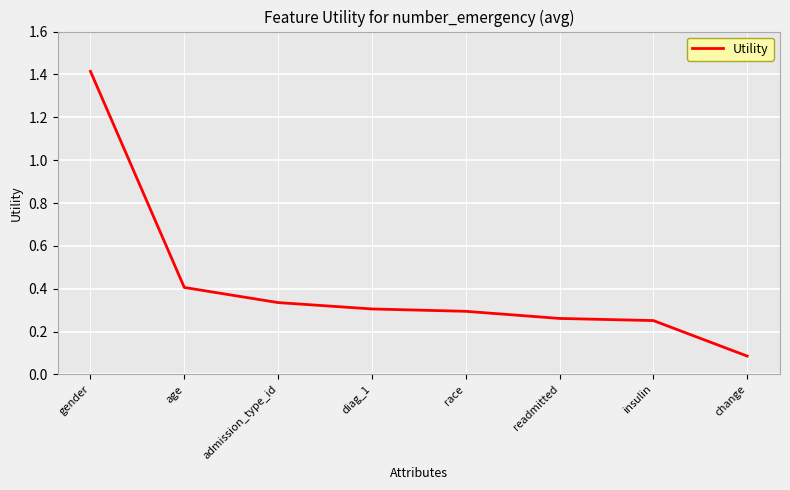

Count the number of categories in the chart.

8